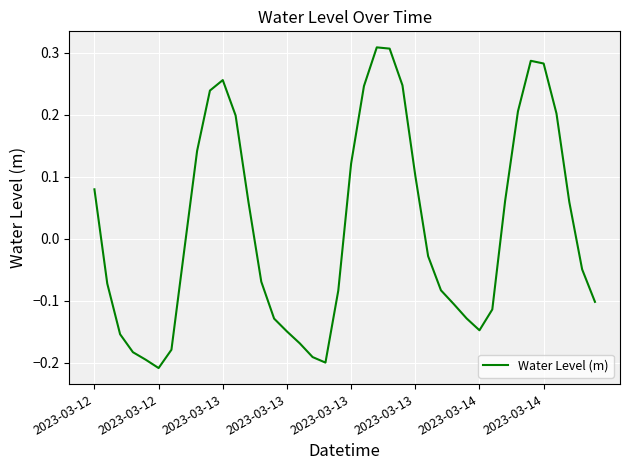

What is the difference between the maximum and minimum values?

0.5